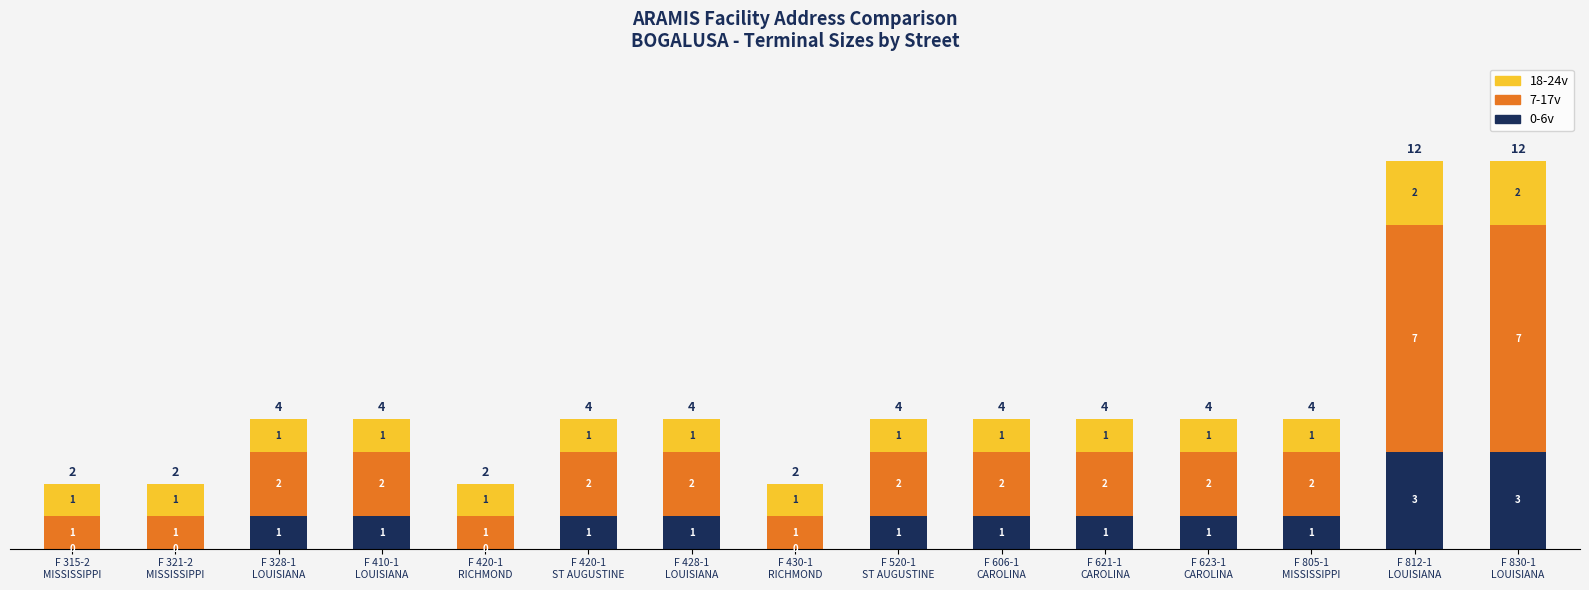

What are all the series names shown in the legend?

18-24v, 7-17v, 0-6v